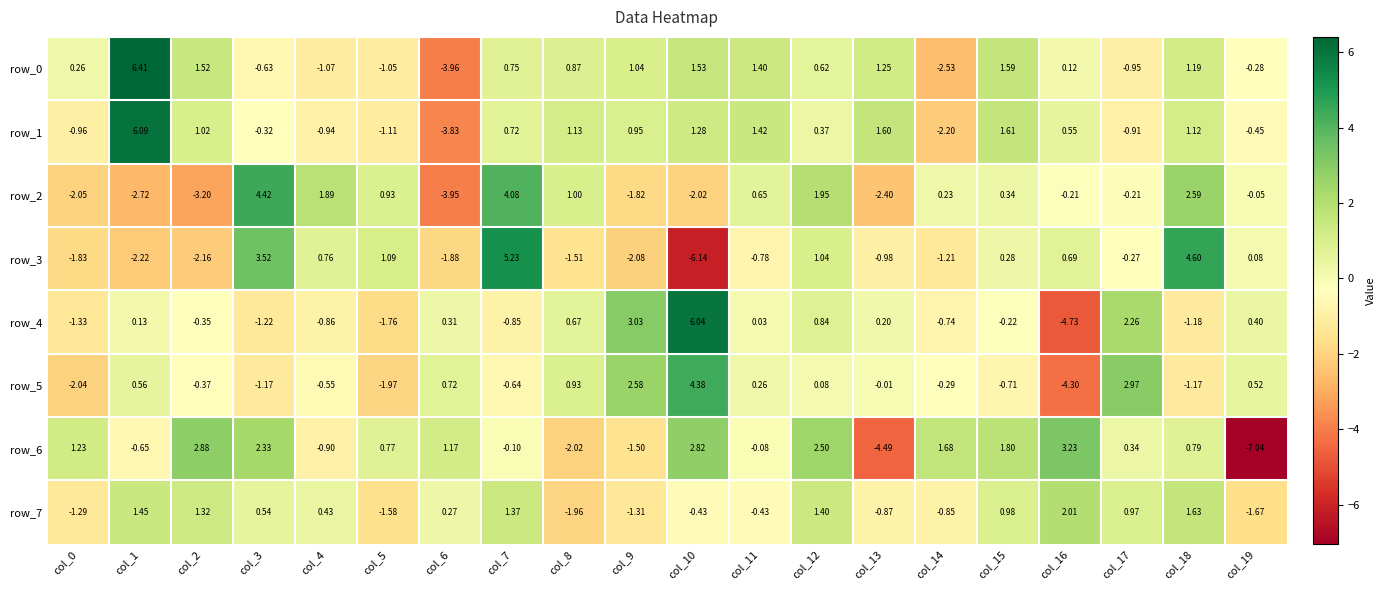

Is the value of row_0 at col_2 greater than the value of row_3 at col_17?

Yes